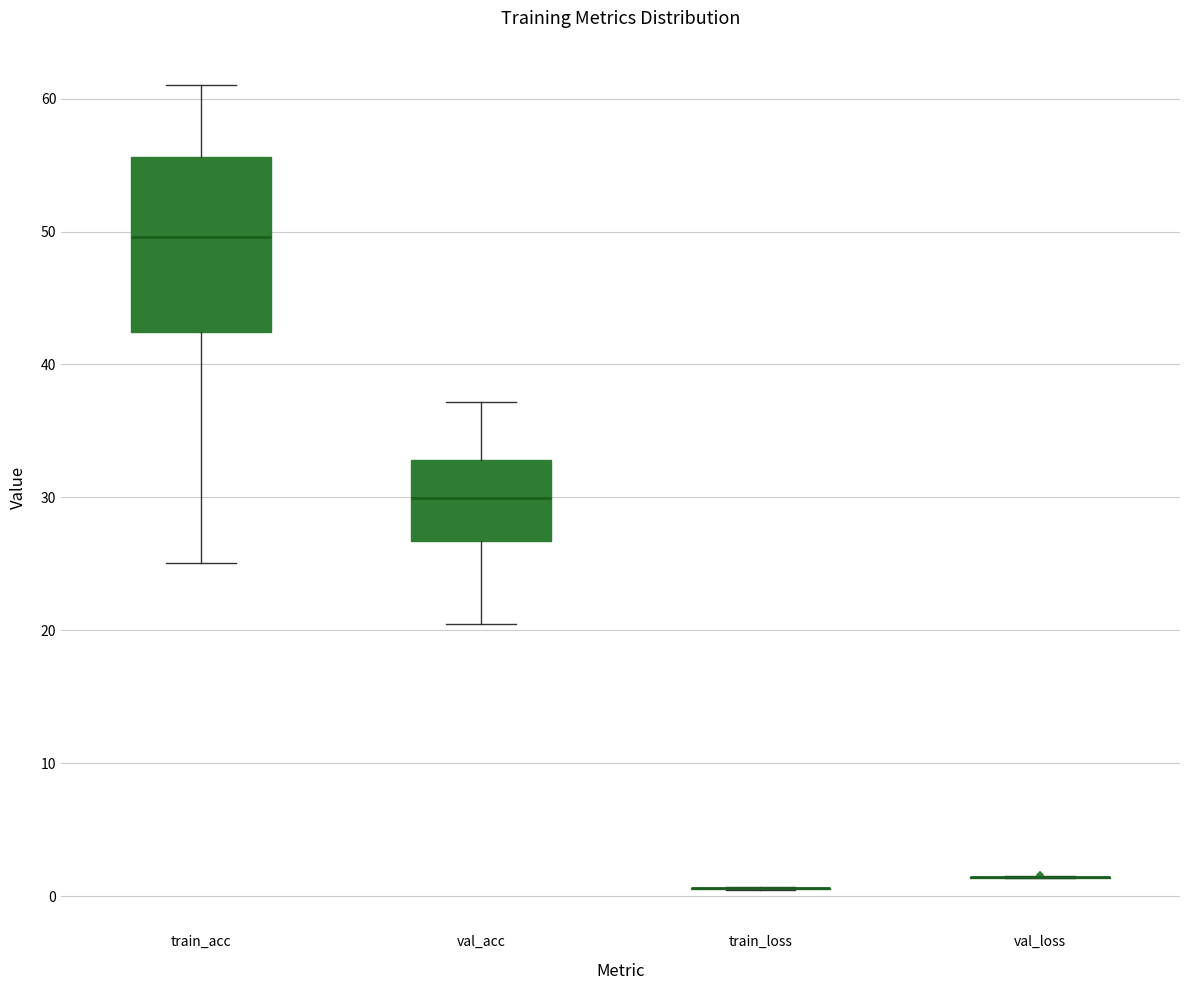

Reading left to right, read every box against the y-axis: the position of its median line, the range the box covers, and the ends of its whiskers. The values are not printed on the chart, so give them approximately, as read against the axis.

train_acc: median 50, box 42 to 56, whiskers 25 to 61
val_acc: median 30, box 27 to 33, whiskers 20 to 37
train_loss: box collapsed to a line at 1, whiskers 0 to 1
val_loss: box collapsed to a line at 1, whiskers 1 to 2